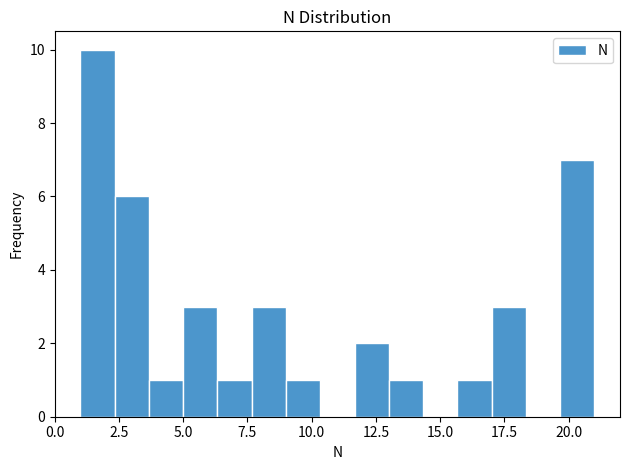

Around what value on the x-axis is the tallest bar? Give the approximate position of its centre, as read against the axis.

1.5